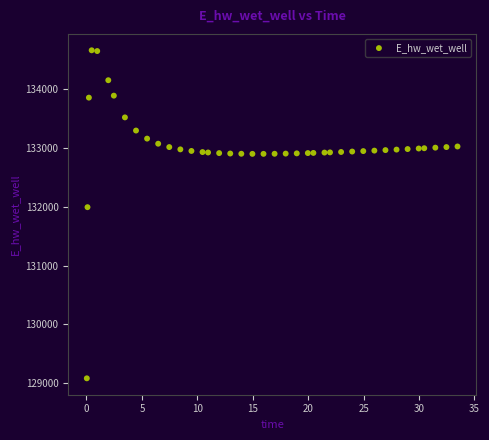

What Y value in the scatter plot is closest to 131870?

131992.3